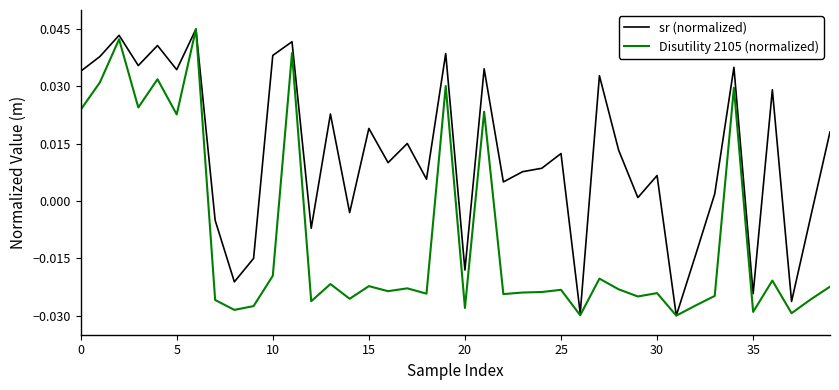

Which series has the largest total across all categories?

sr (normalized)